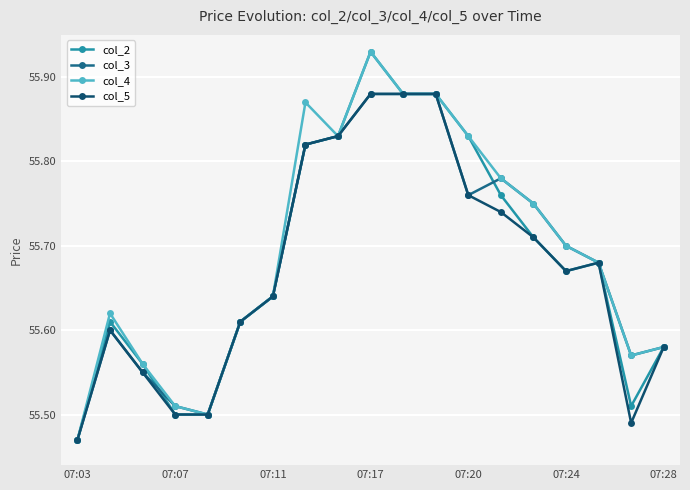

True or false: col_5 has more than 0 points higher than both neighbors.

True